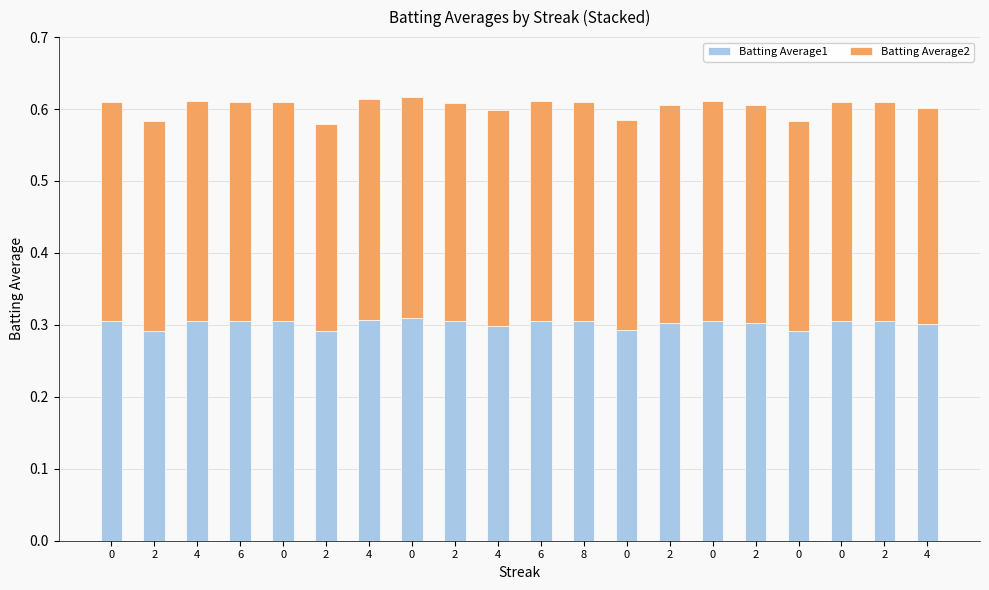

Are the bars horizontal?

No